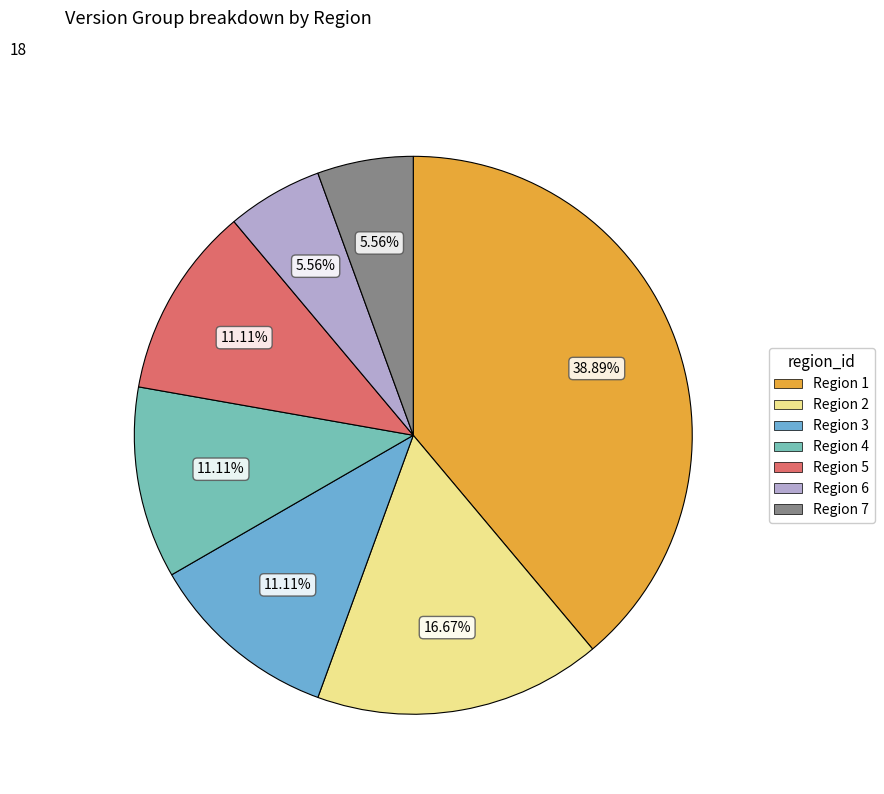

Which slice is the smallest?

6